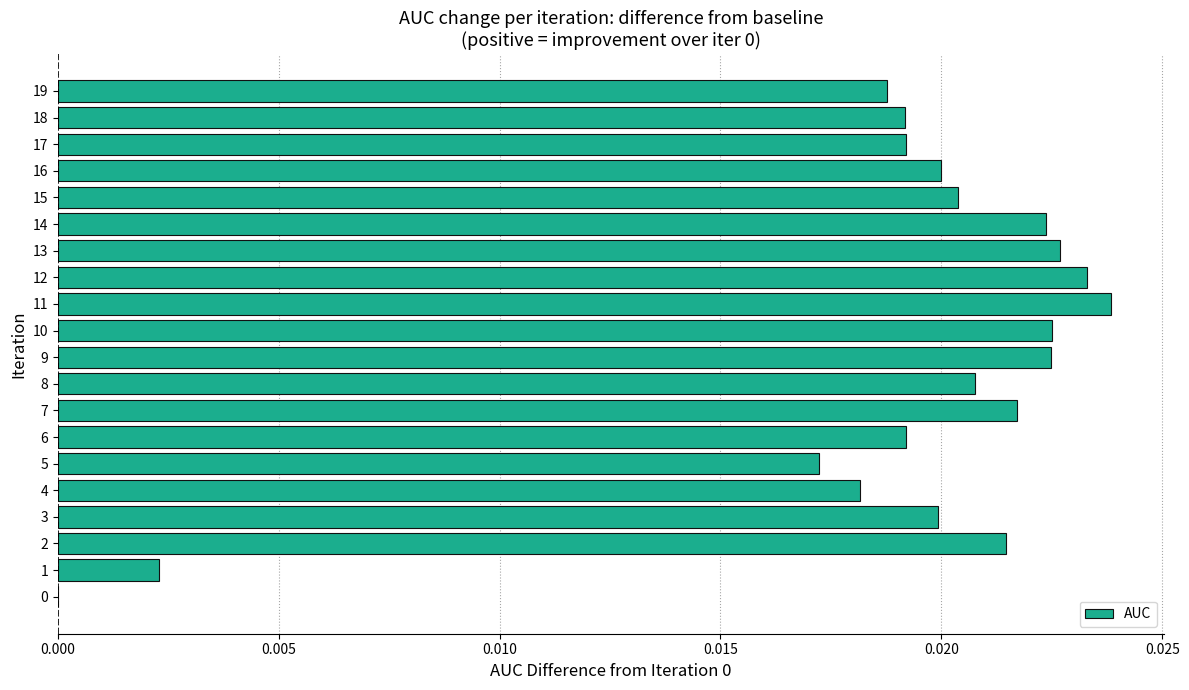

Is it true that the value at 7 is 0.0?

True